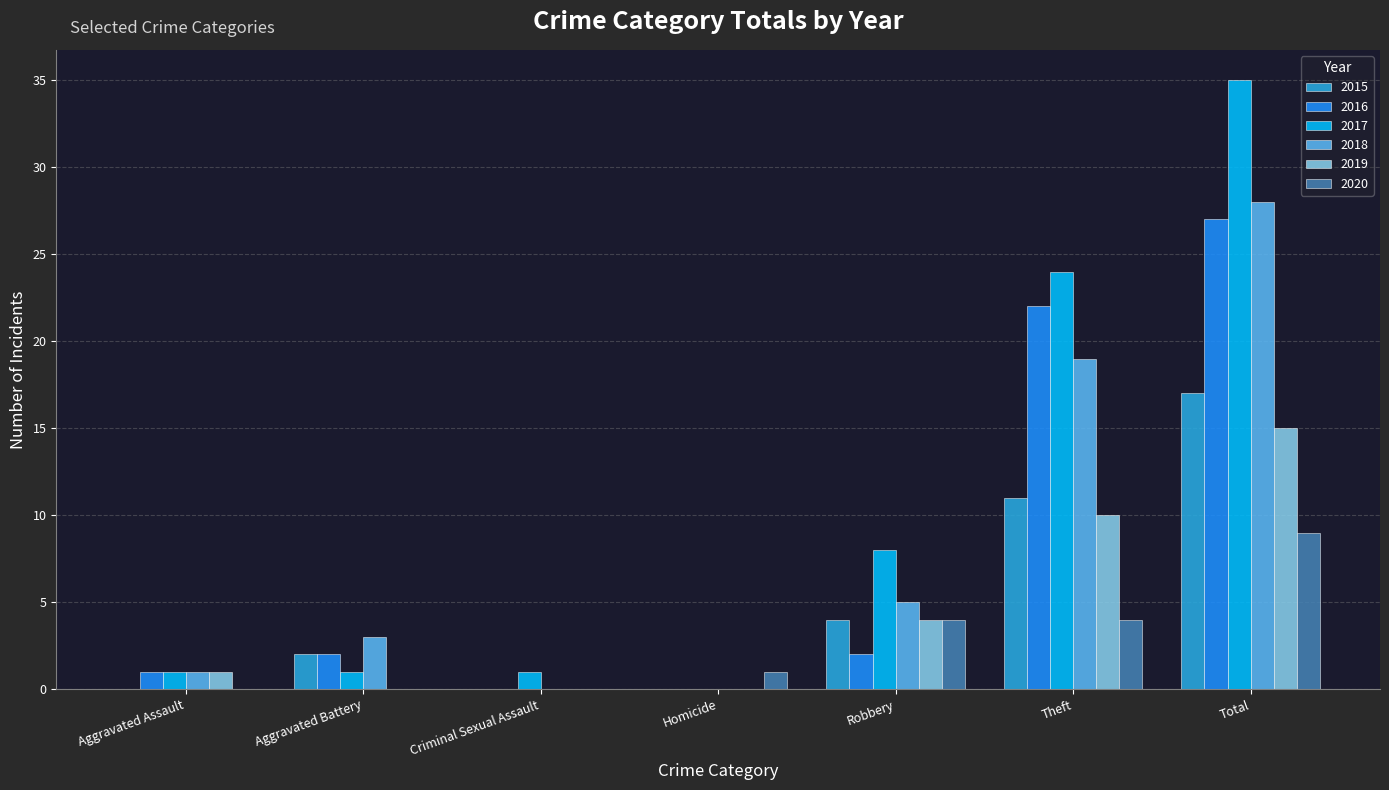

Which series has the largest total across all categories?

2017